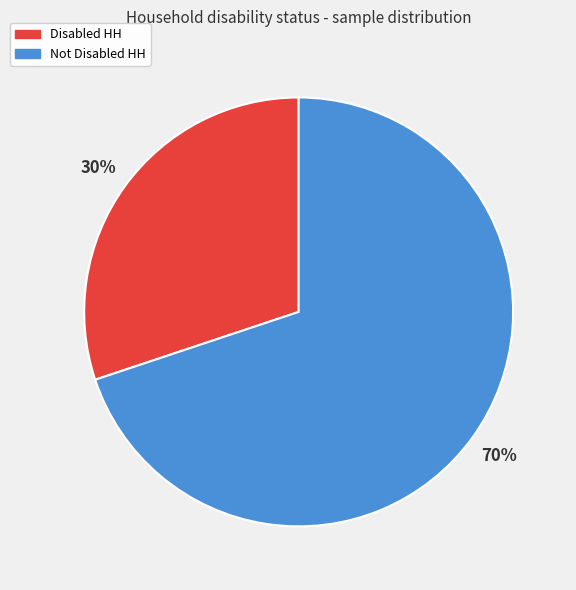

Which category accounts for the majority?

Not Disabled HH